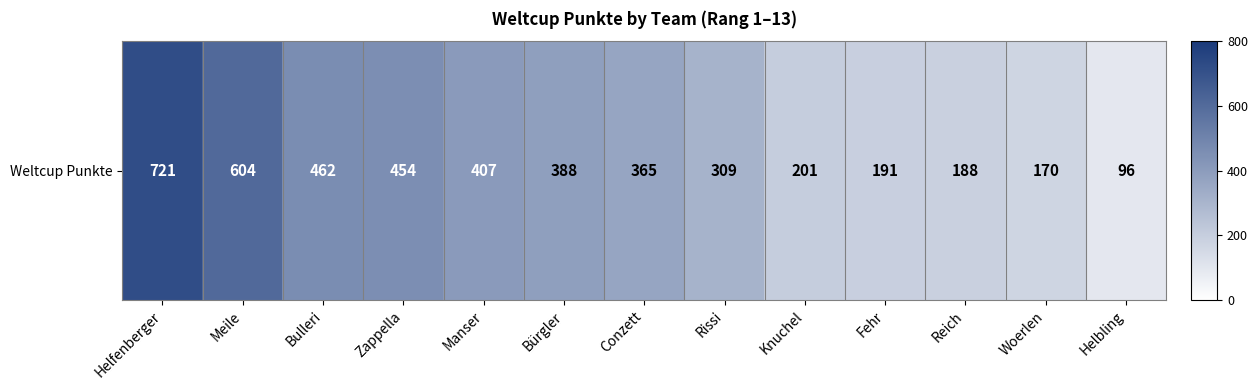

Count the number of data series in this chart.

1